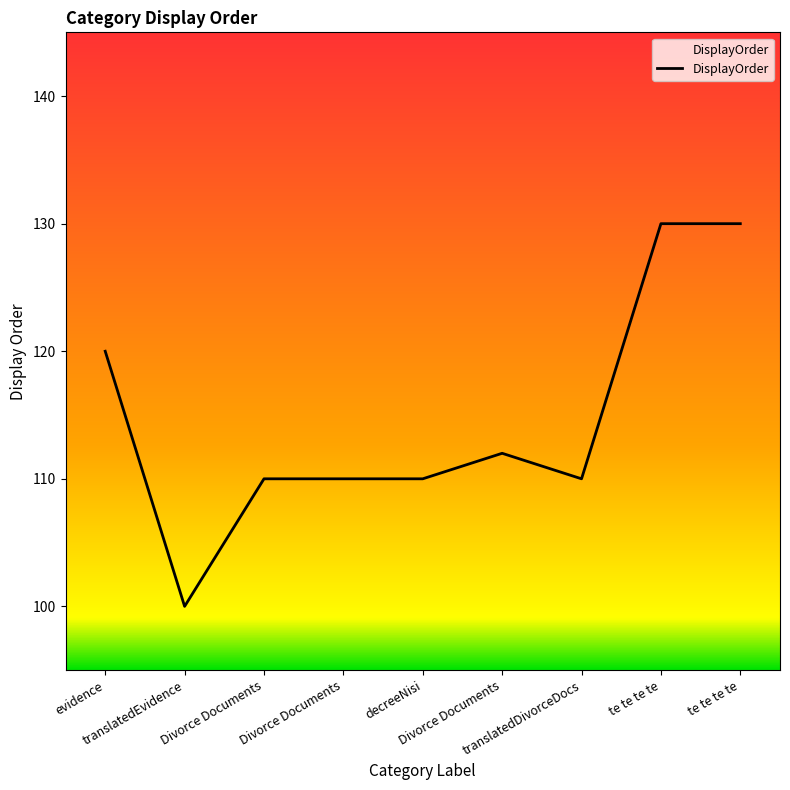

How many lines are shown in the chart?

1